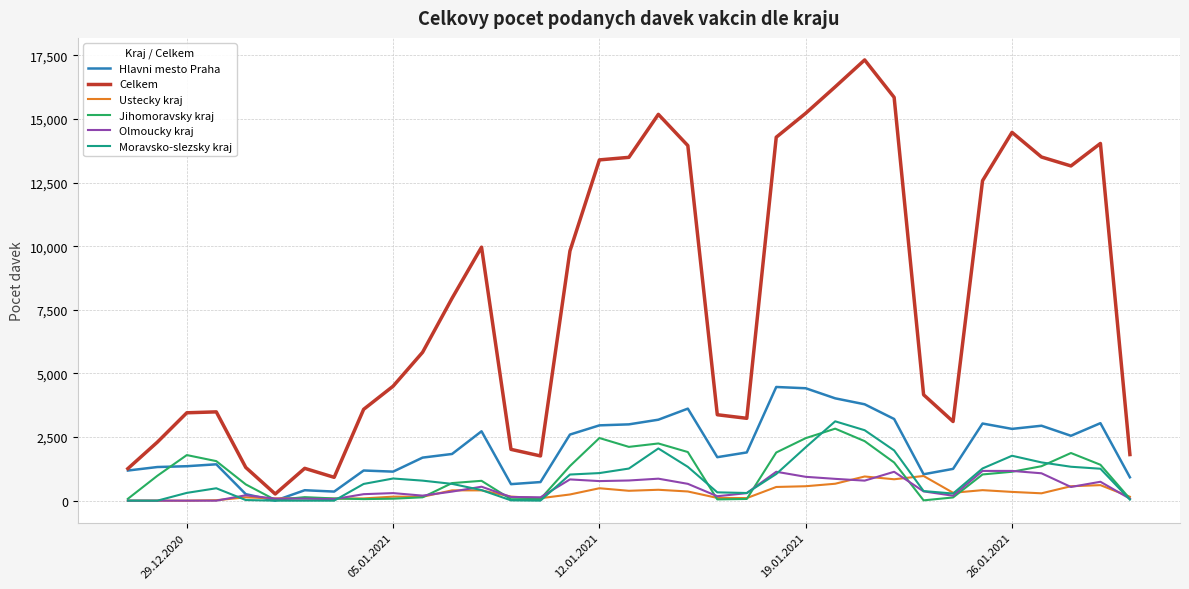

Count the number of categories in the chart.

35